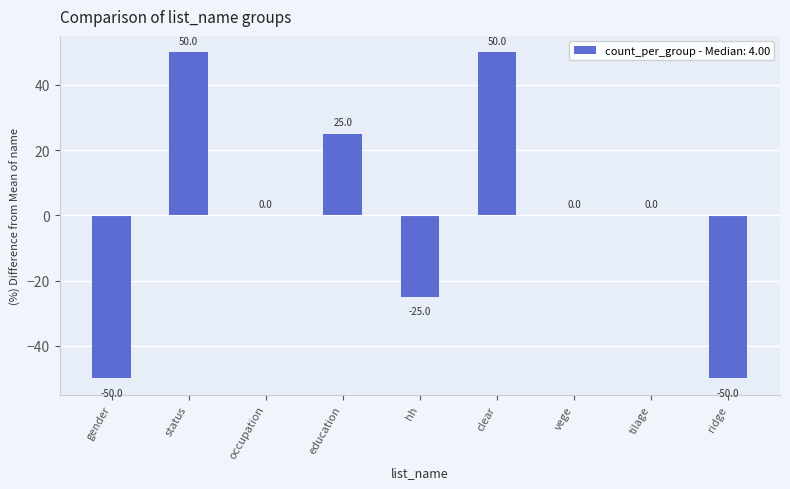

Reading right to left, transcribe all the data shown in this chart.

ridge=-50	tilage=0	vege=0	clear=50	hh=-25	education=25	occupation=0	status=50	gender=-50